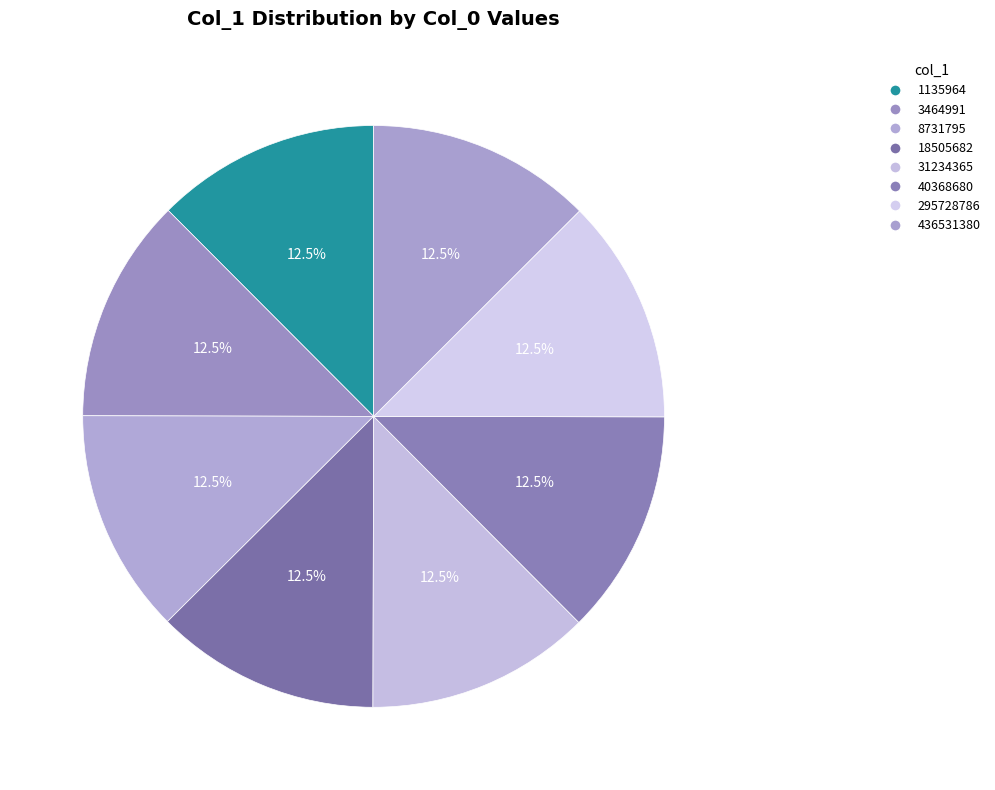

Is the sum of 3464991 and 295728786 greater than half?

No